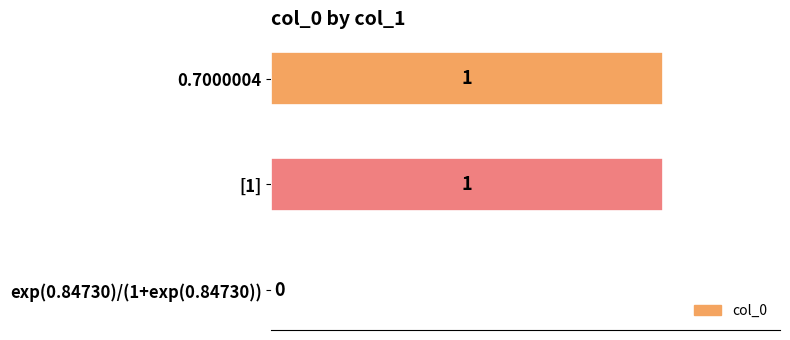

What is the ratio of the value at 0.7000004 to the value at [1]?

1.0